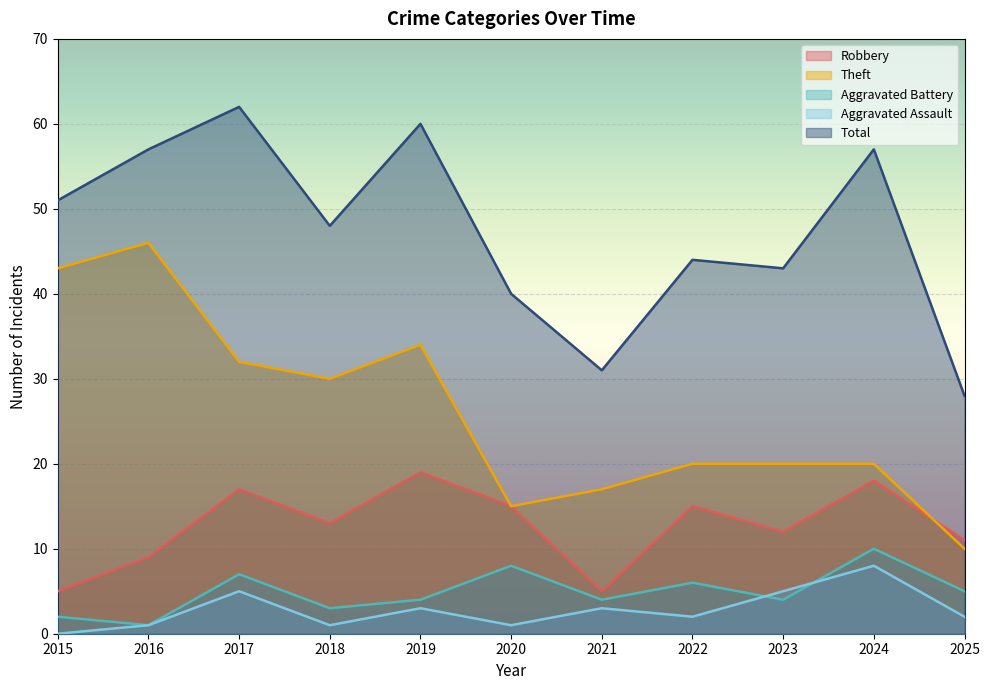

True or false: Aggravated Battery and Total intersect in this chart.

False